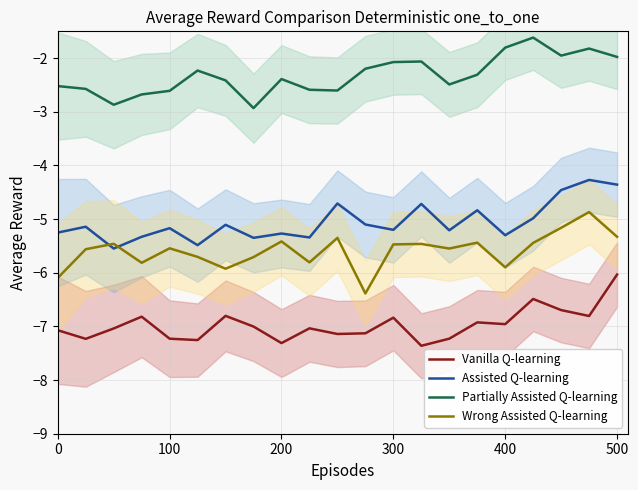

True or false: Partially Assisted Q-learning has a value of -2.9 at 300.

False